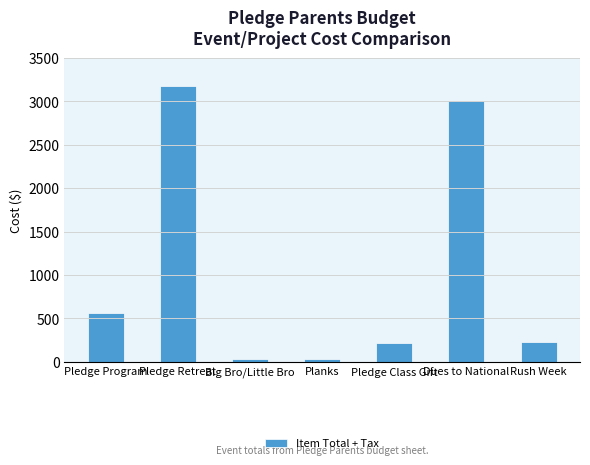

What is the label of the 2nd bar from the right?

Dues to National